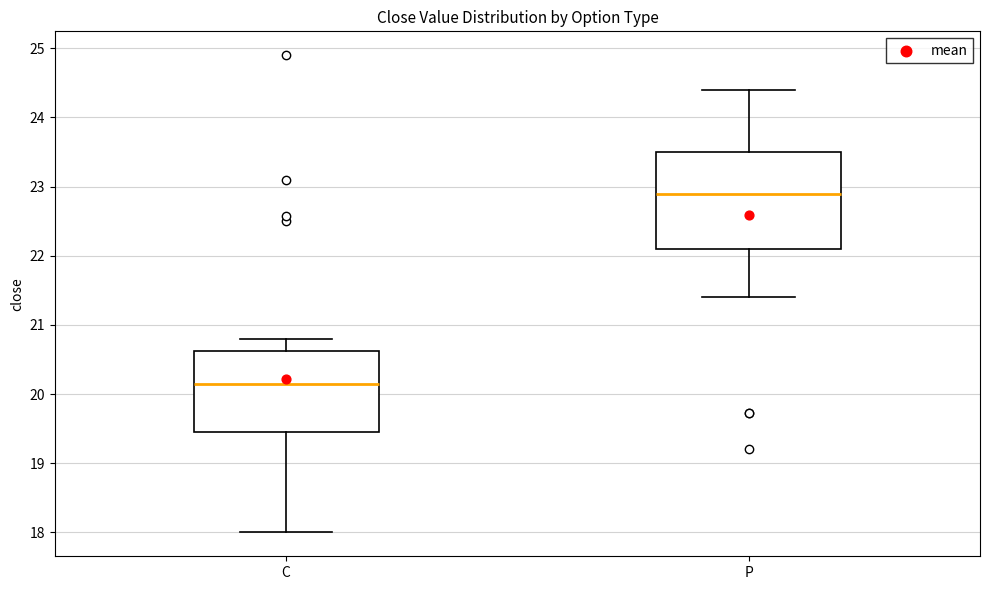

Reading left to right, transcribe this box plot: for each box, give where its median line is, the range the box spans, and where its two whiskers end, as read against the y-axis. The values are not printed on the chart, so give them approximately, as read against the axis.

C: median 20.2, box 19.5 to 20.6, whiskers 18.0 to 20.8
P: median 22.9, box 22.1 to 23.5, whiskers 21.4 to 24.4